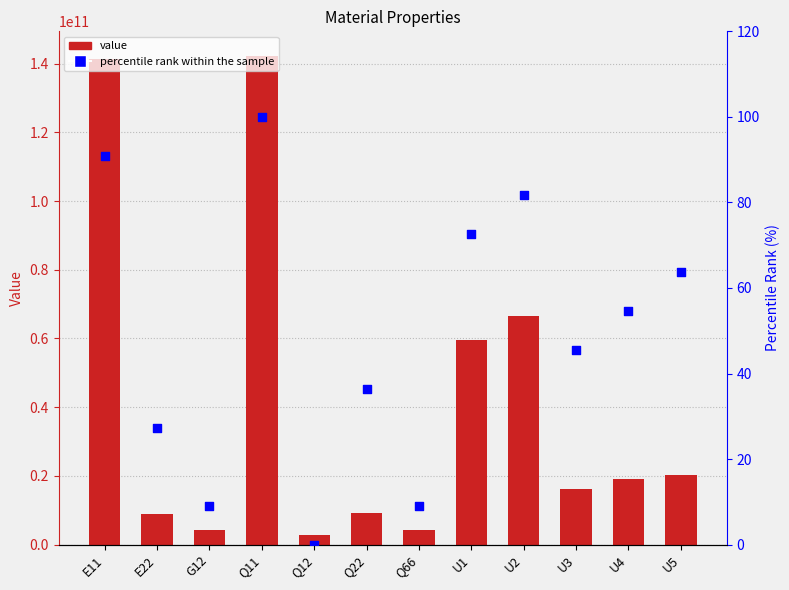

Which series reaches the minimum Y coordinate?

percentile rank within the sample